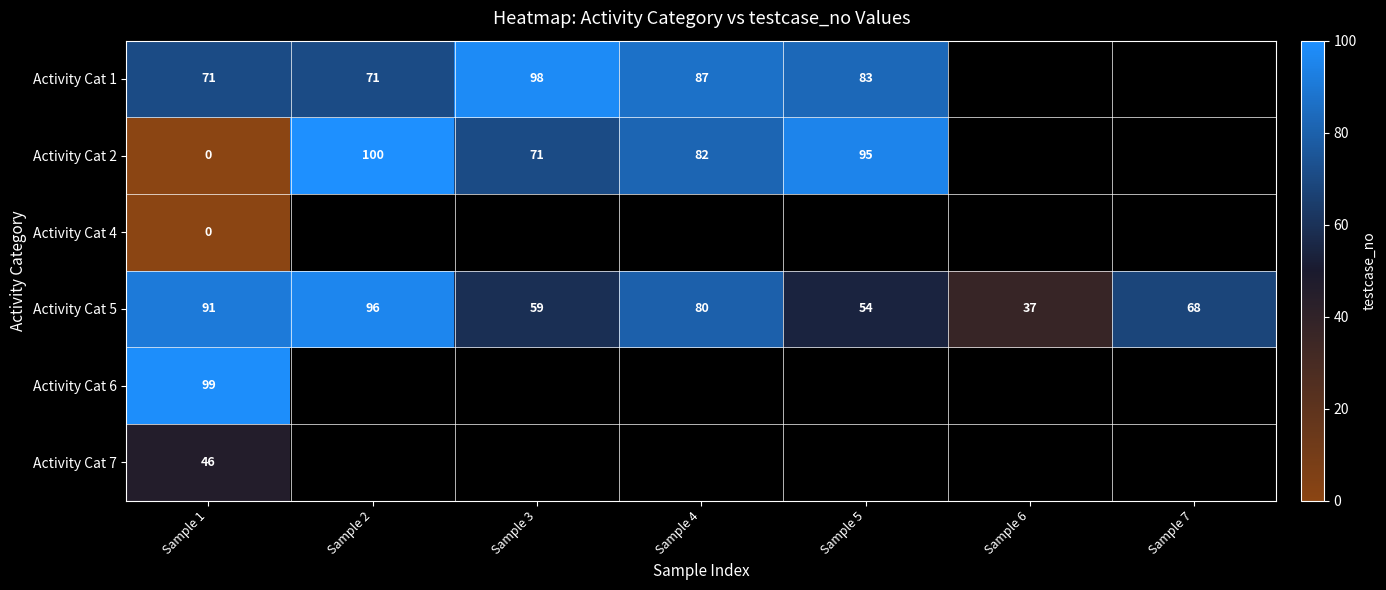

Is the value of Activity Cat 5 at Sample 2 greater than the value of Activity Cat 1 at Sample 2?

Yes